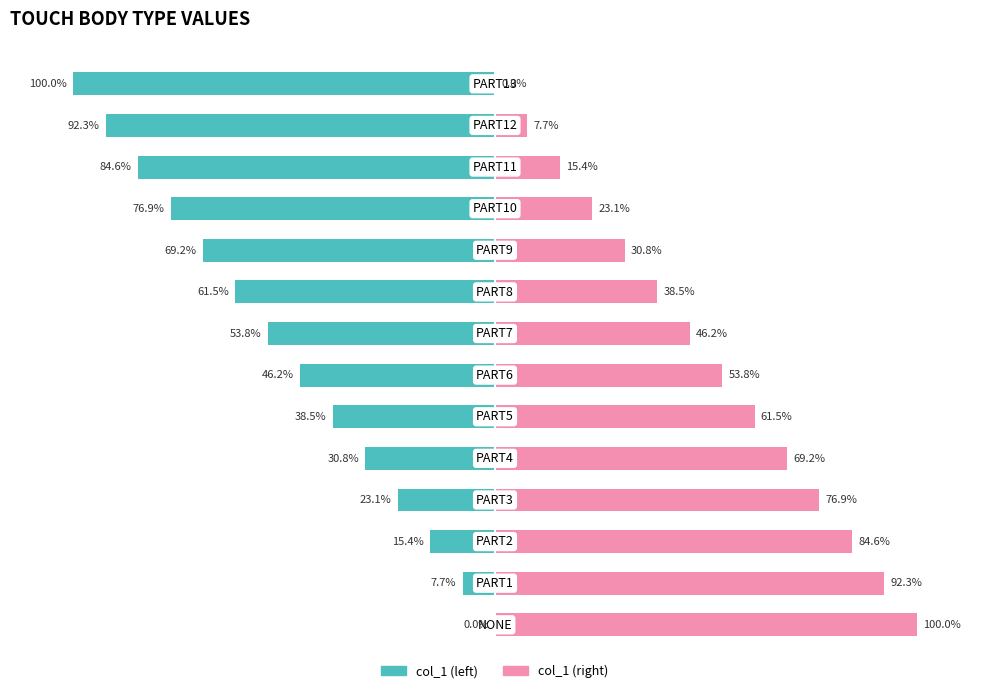

Rank the series by their maximum value, from lowest to highest.

col_1 (left), col_1 (right)